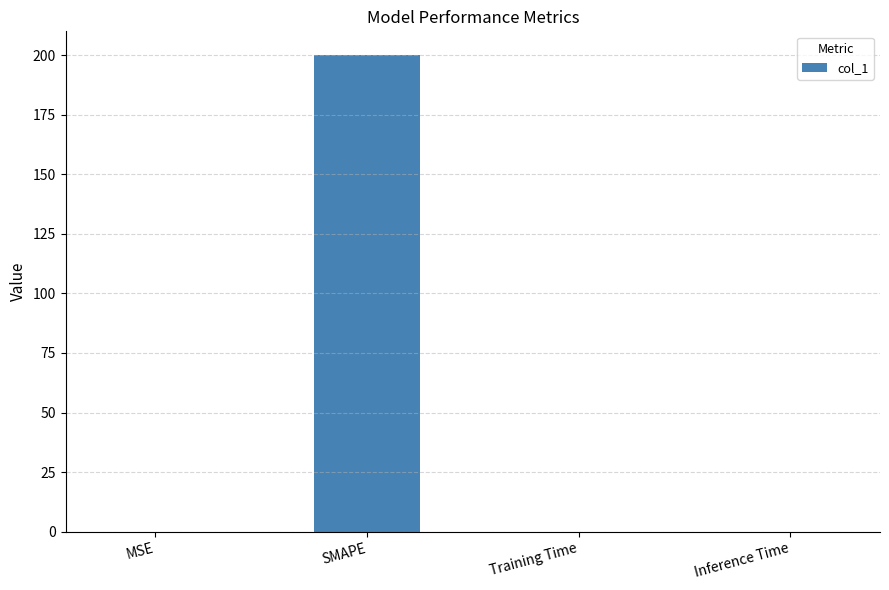

What is the sum of all values?

200.0